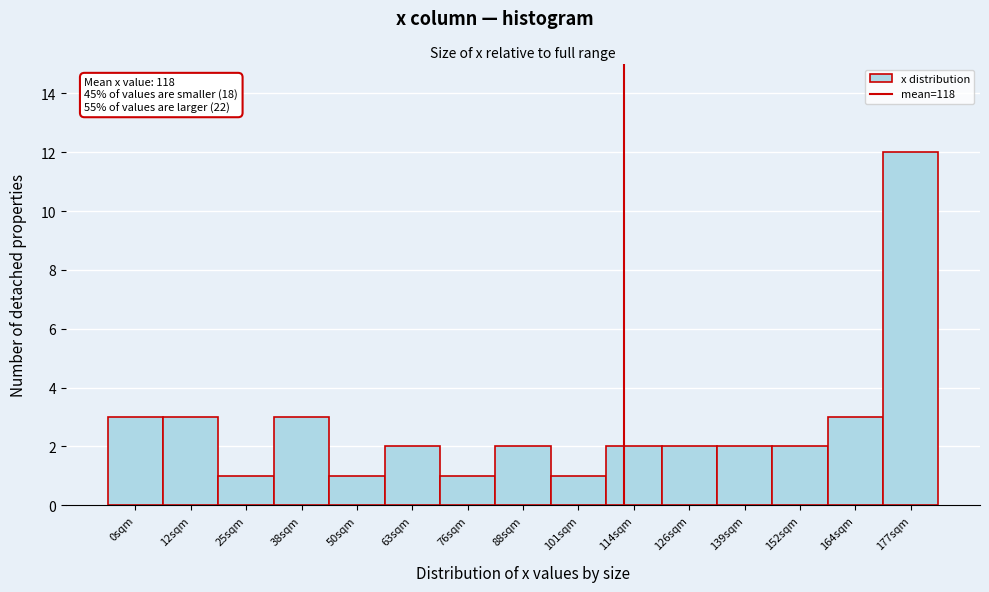

Reading right to left, extract all data points from this chart.

12	3	2	2	2	2	1	2	1	2	1	3	1	3	3